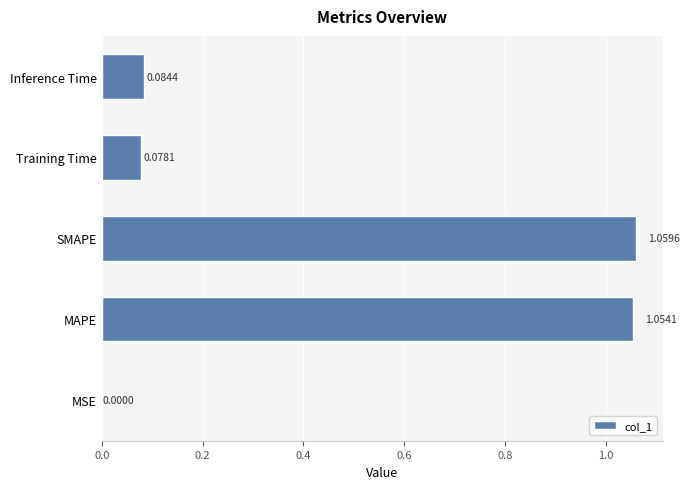

What is the change in value from SMAPE to Training Time?

-1.0